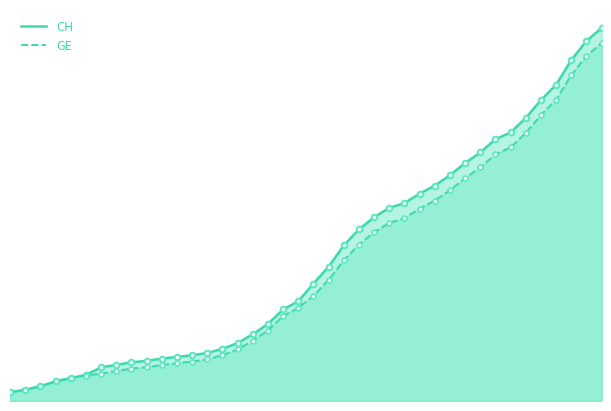

How many data points in CH are above 5012?

19